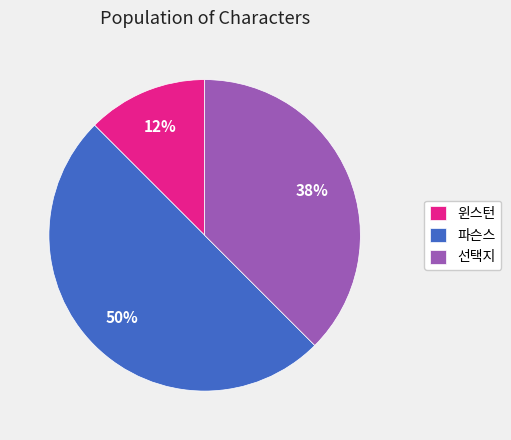

Which slice is the smallest?

윈스턴